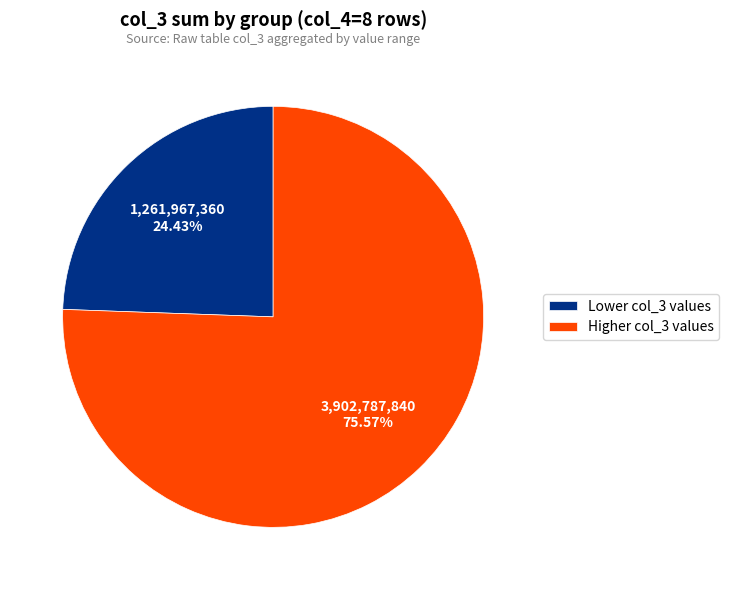

How many slices are in this pie chart?

2